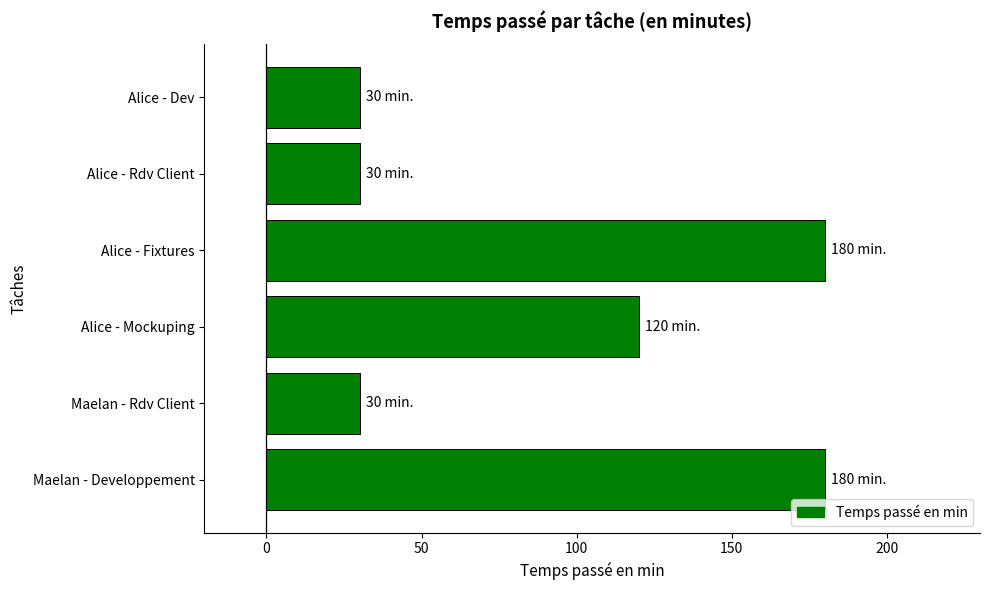

The value at Maelan - Developpement is 67. True or false?

False